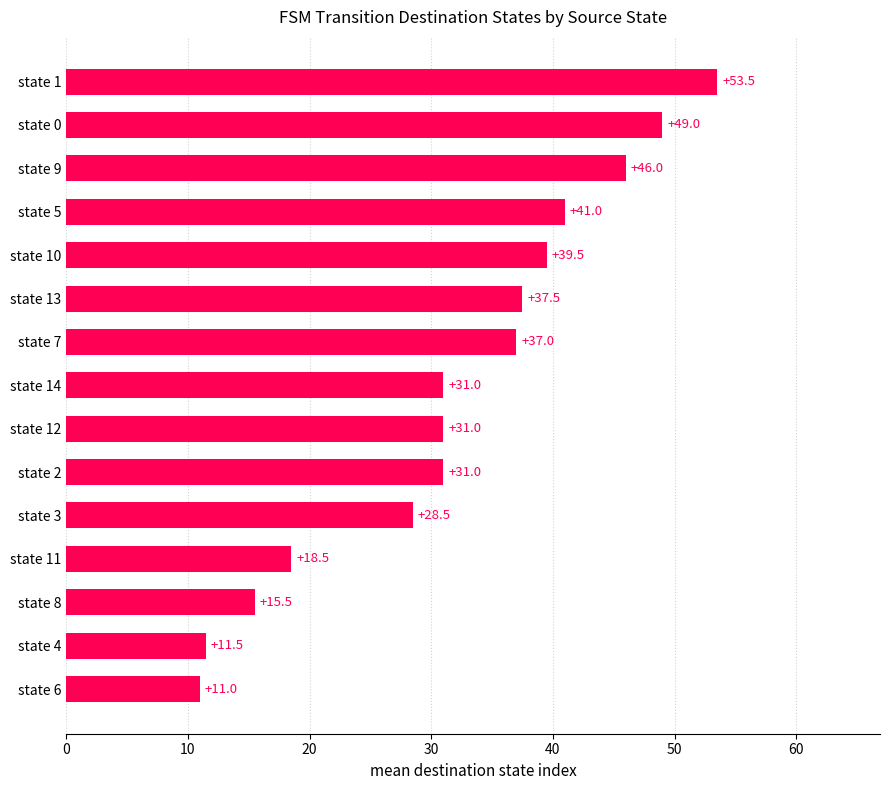

Count the number of categories in the chart.

15